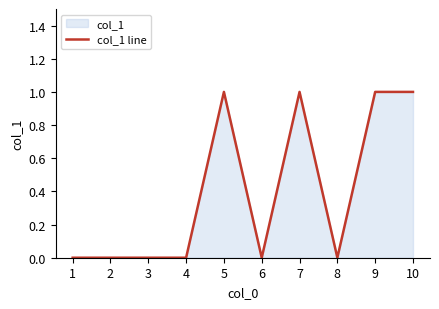

How many series are shown in this chart?

1